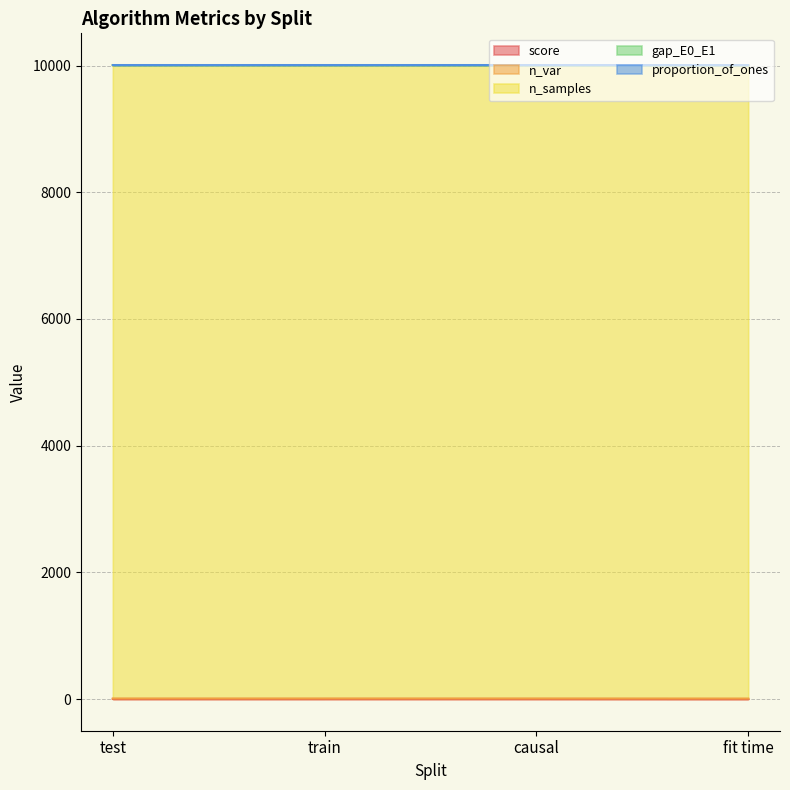

What is the spread (max minus min) of values at fit time?

9999.8